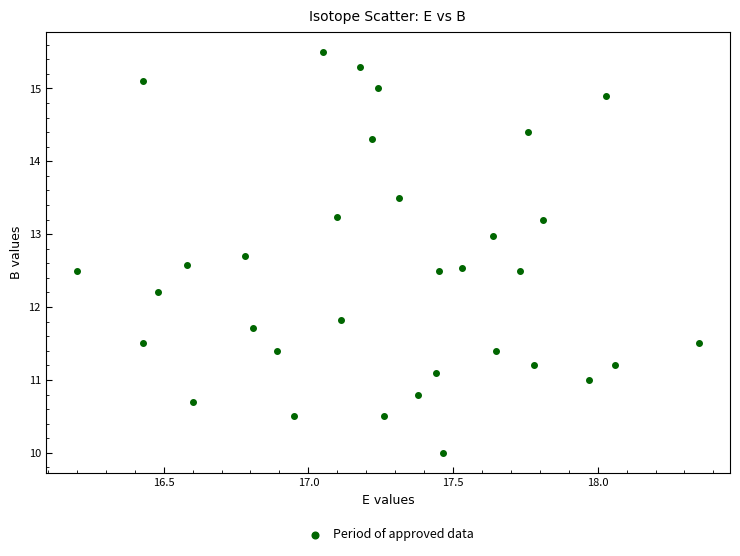

What is the range of Y values (max minus min)?

5.5